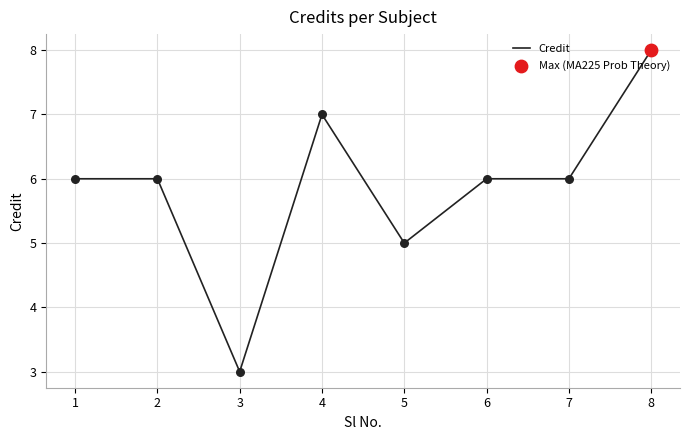

What is the ratio of the value at 5 to the value at 6?

0.8